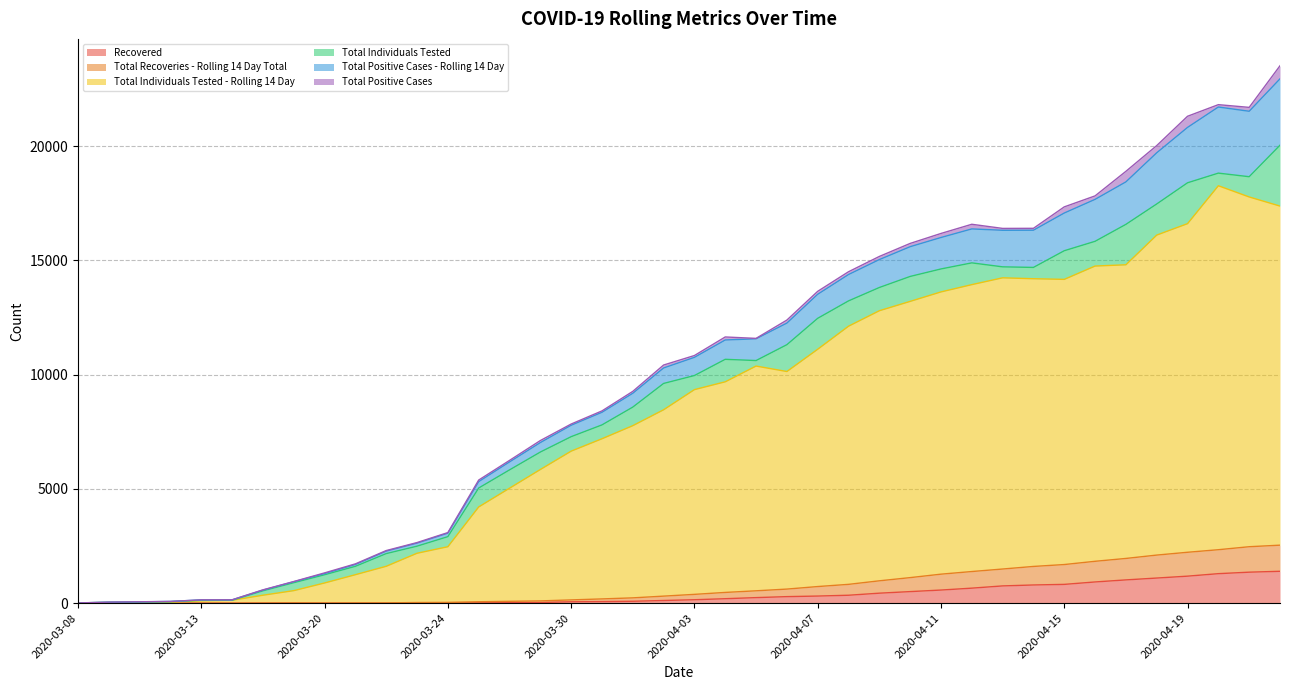

What is the highest value of the Recovered series?

1395